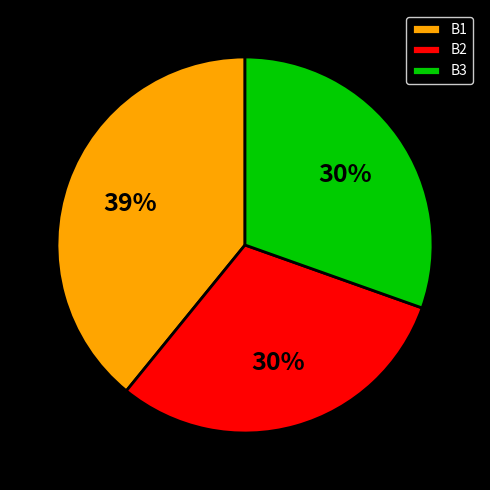

Is there any slice that represents more than half of the pie?

No